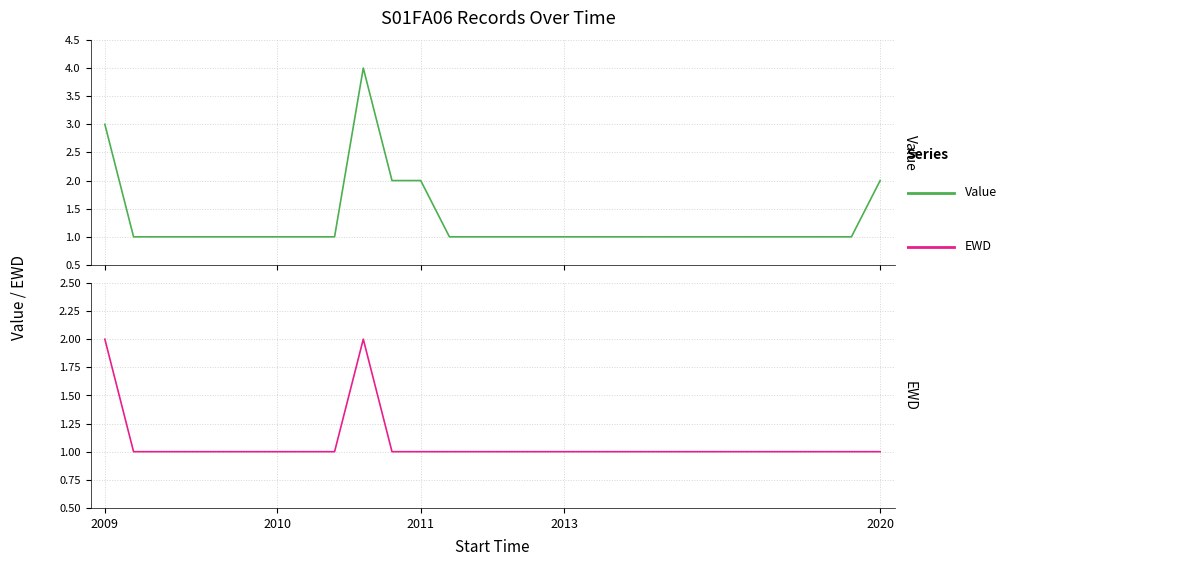

How many interior local peaks does the EWD series have?

1